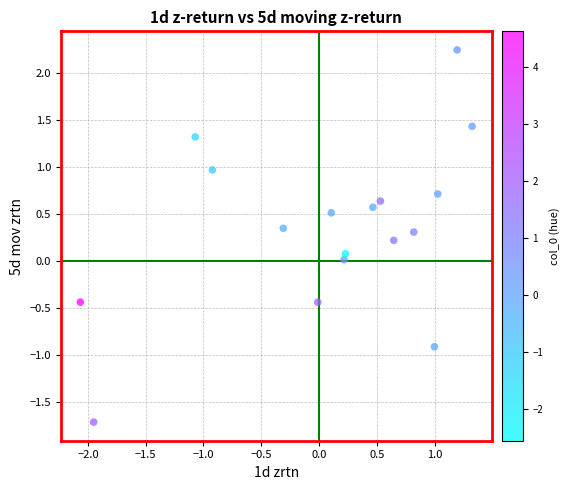

What is the range of Y values (max minus min)?

4.0